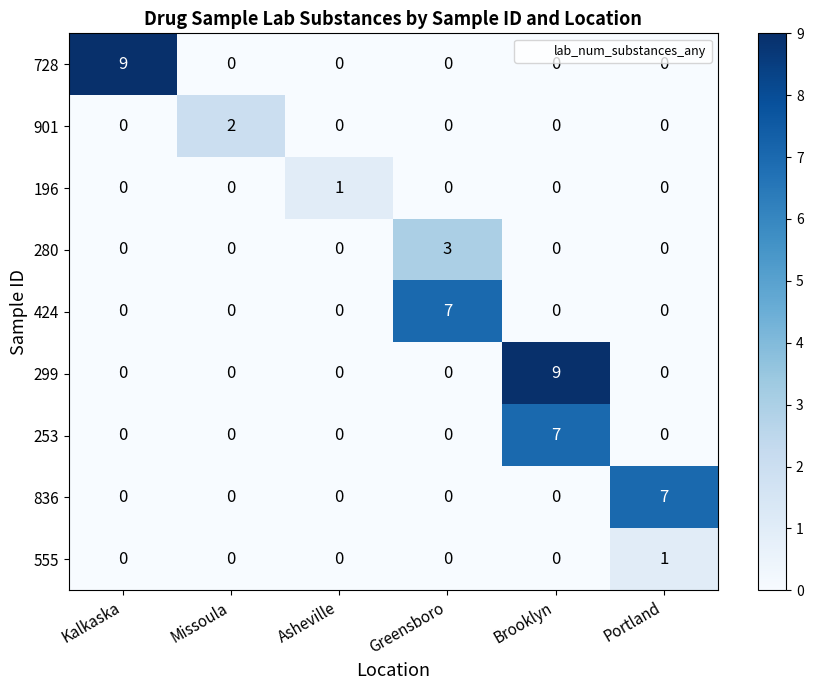

Which category has the highest value in the 196 series?

Asheville